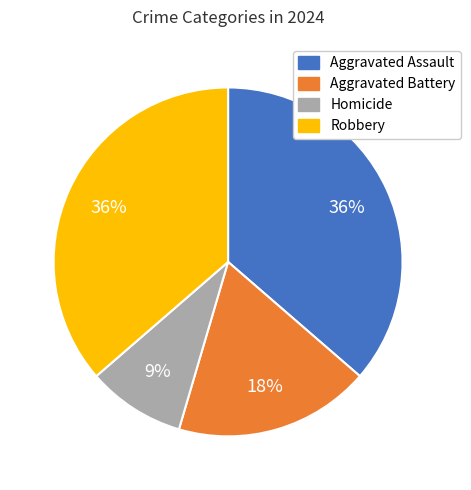

How many slices are in this pie chart?

4